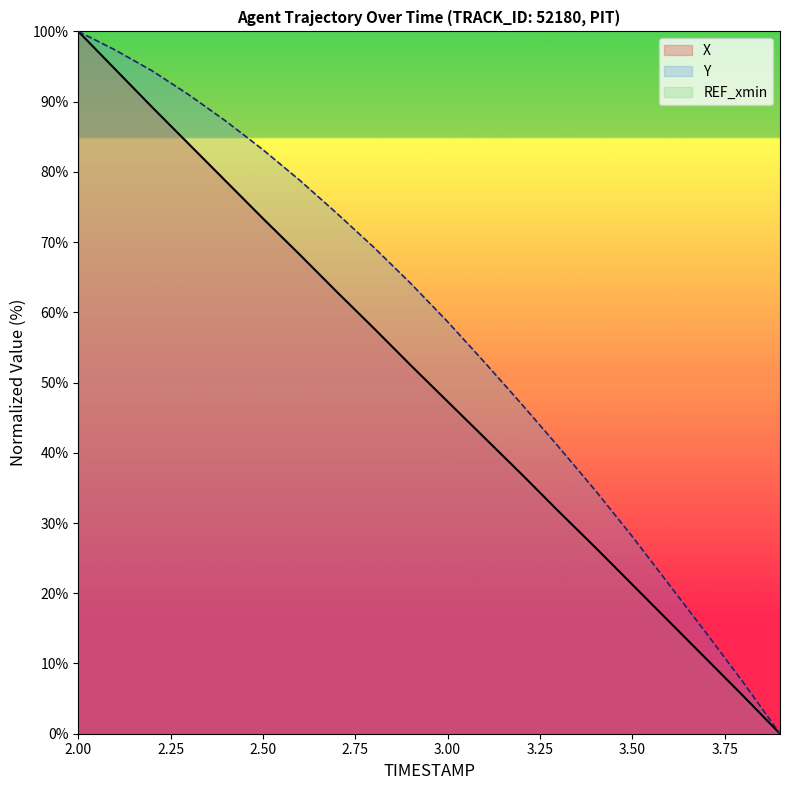

True or false: X and Y intersect in this chart.

False